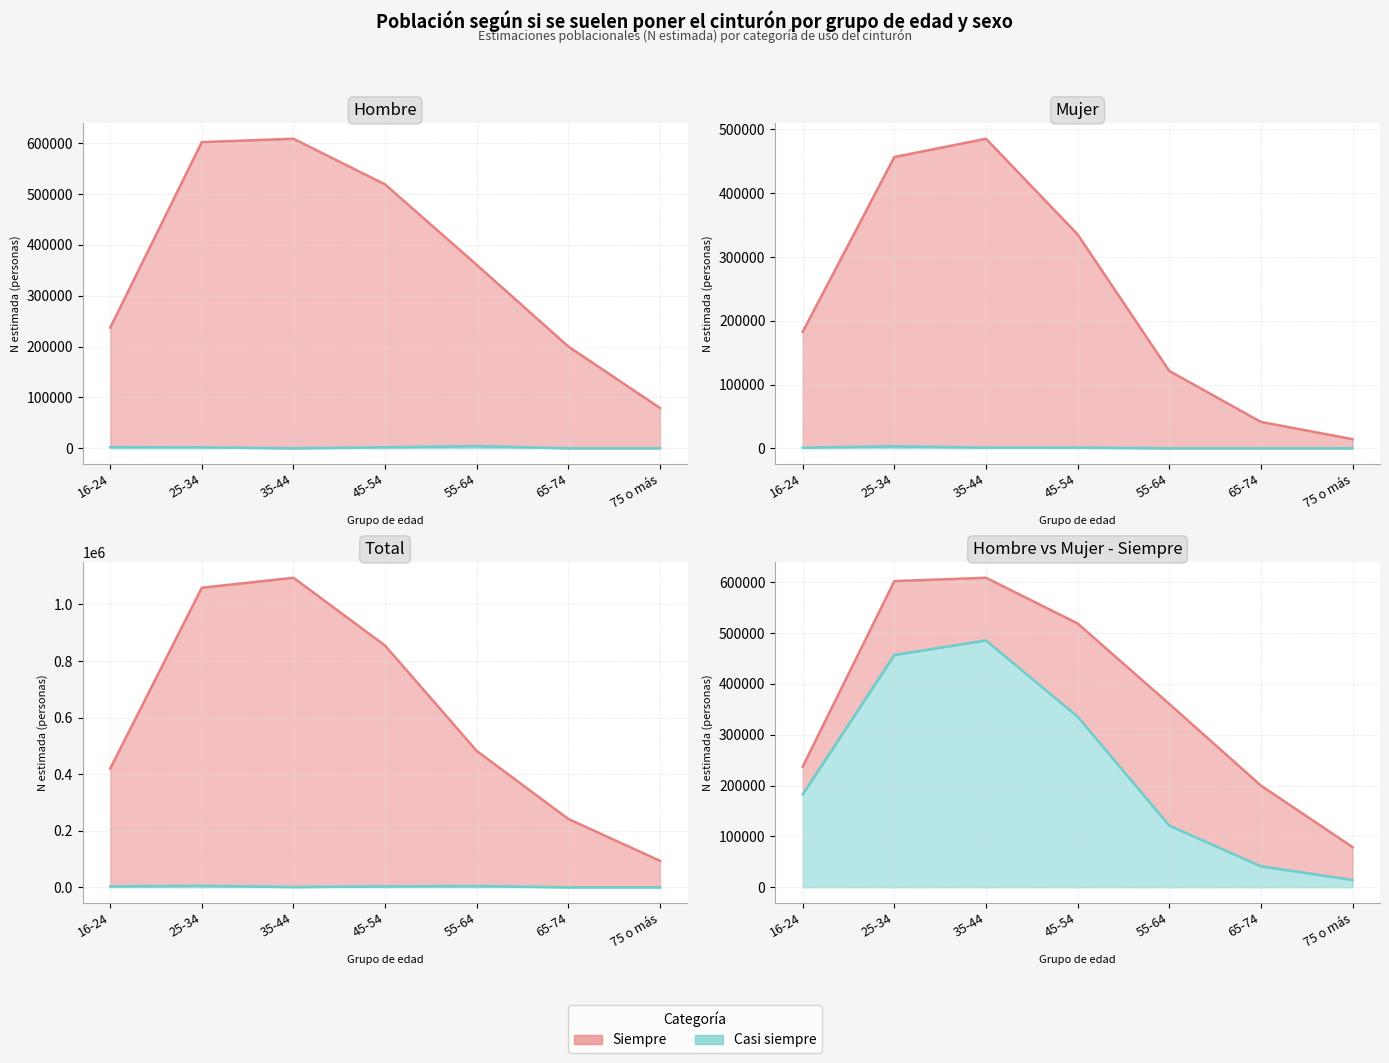

Reading left to right, transcribe all the data shown in this chart.

Hombre - Siempre: 16-24=237207	25-34=601978	35-44=608635	45-54=518764	55-64=360594	65-74=200069	75 o más=79167
Mujer - Siempre: 16-24=182650	25-34=456735	35-44=485467	45-54=335499	55-64=121340	65-74=41365	75 o más=14368
Total - Siempre: 16-24=419857	25-34=1058713	35-44=1094101	45-54=854264	55-64=481934	65-74=241434	75 o más=93535
Hombre - Casi siempre: 16-24=2125	25-34=1917	35-44=0	45-54=1966	55-64=4246	65-74=0	75 o más=0
Mujer - Casi siempre: 16-24=996	25-34=3107	35-44=1044	45-54=1082	55-64=0	65-74=0	75 o más=0
Total - Casi siempre: 16-24=3121	25-34=5023	35-44=1044	45-54=3048	55-64=4246	65-74=0	75 o más=0